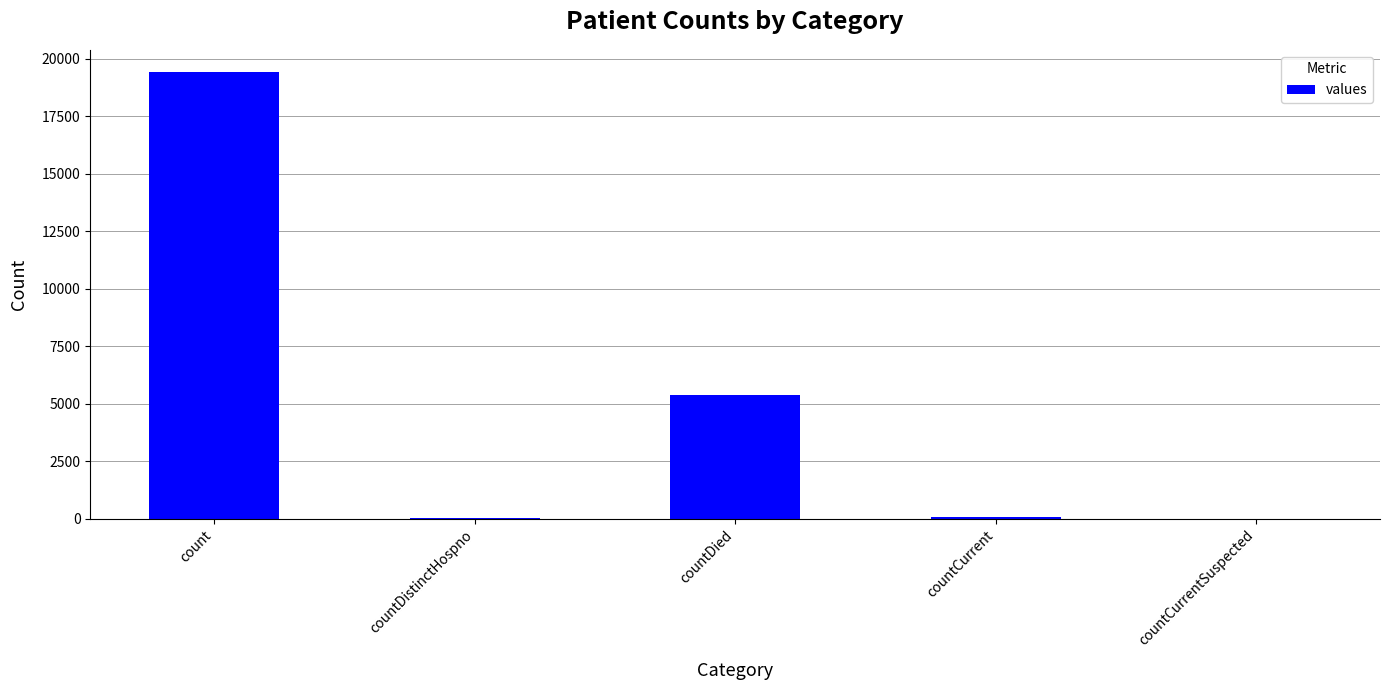

What is the average value?

4975